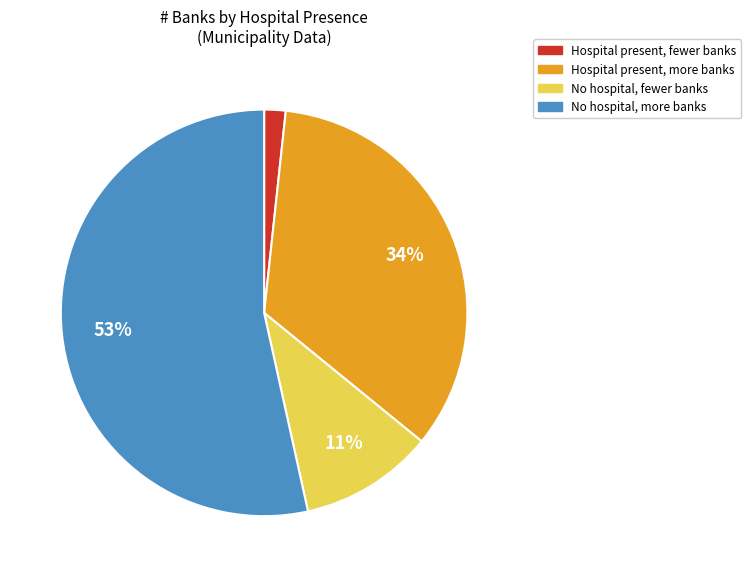

Does any single category account for the majority?

Yes